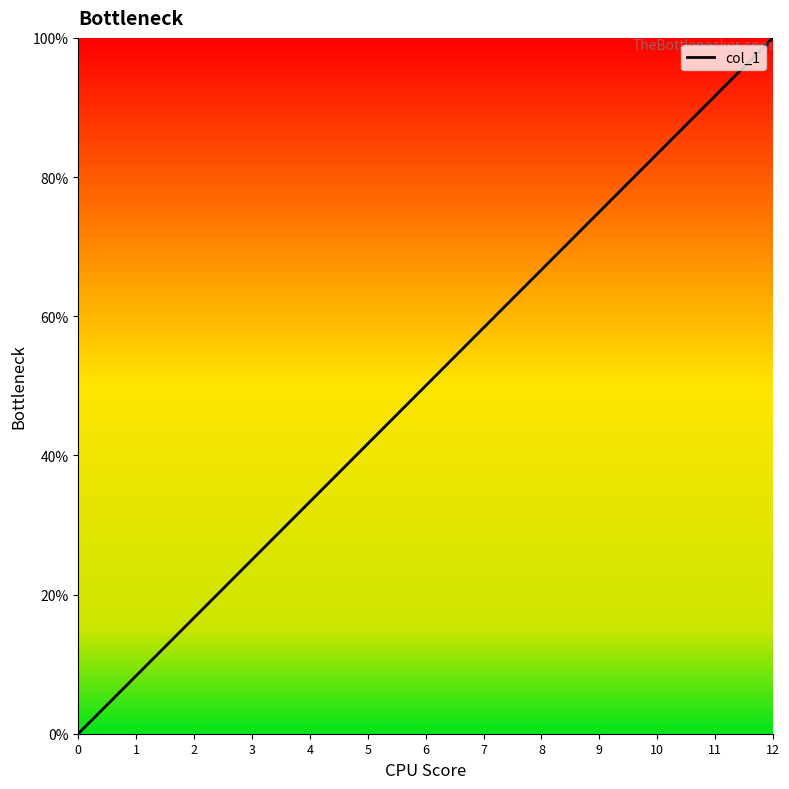

True or false: the data has more than 1 interior local peaks.

False